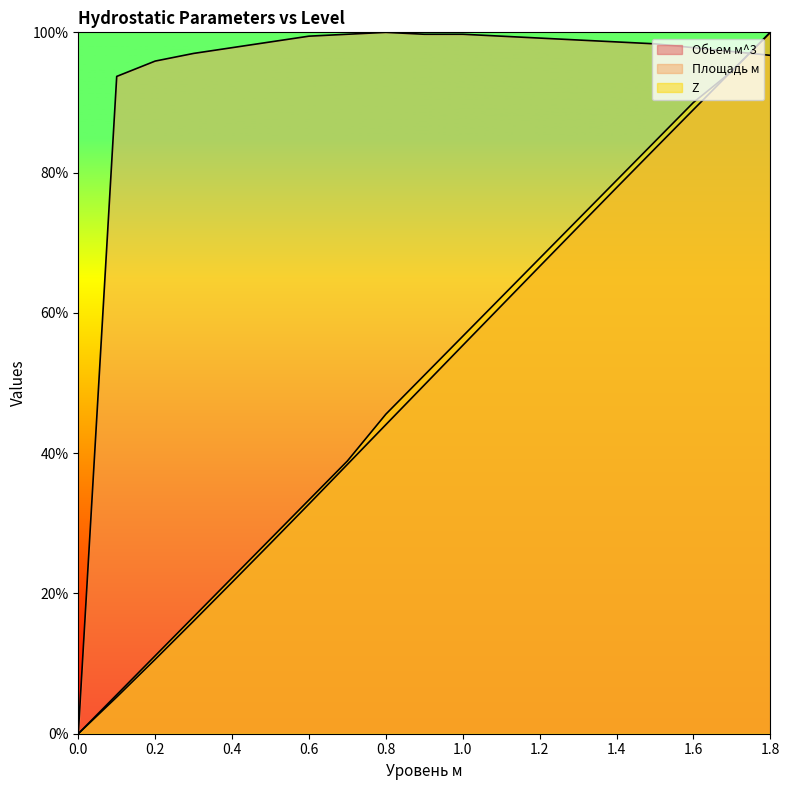

What are all the series names shown in the legend?

Обьем м^3, Площадь м, Z